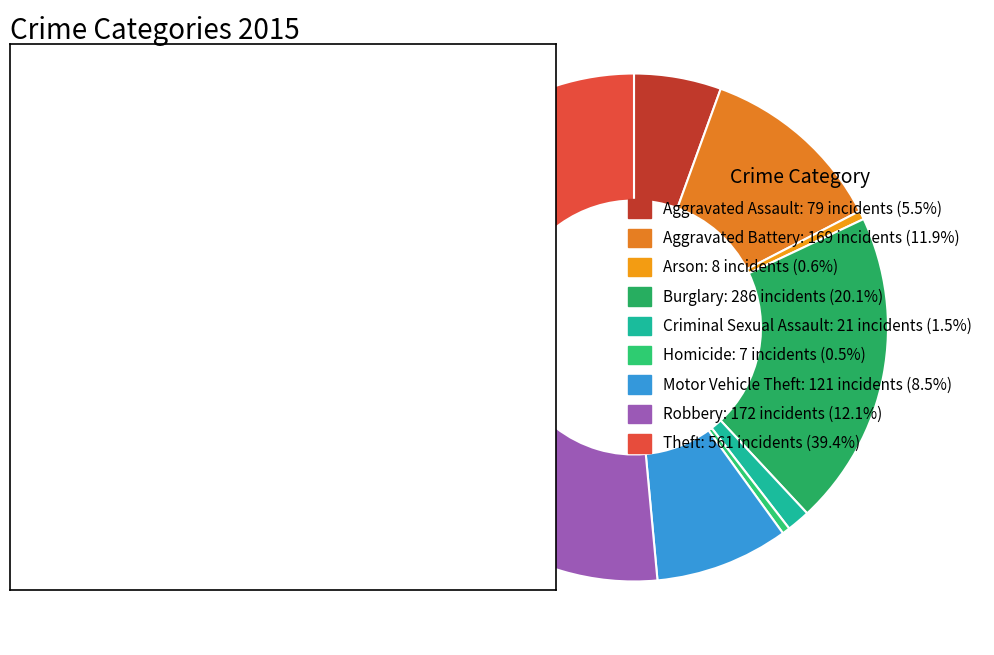

Which slice is the smallest?

Homicide